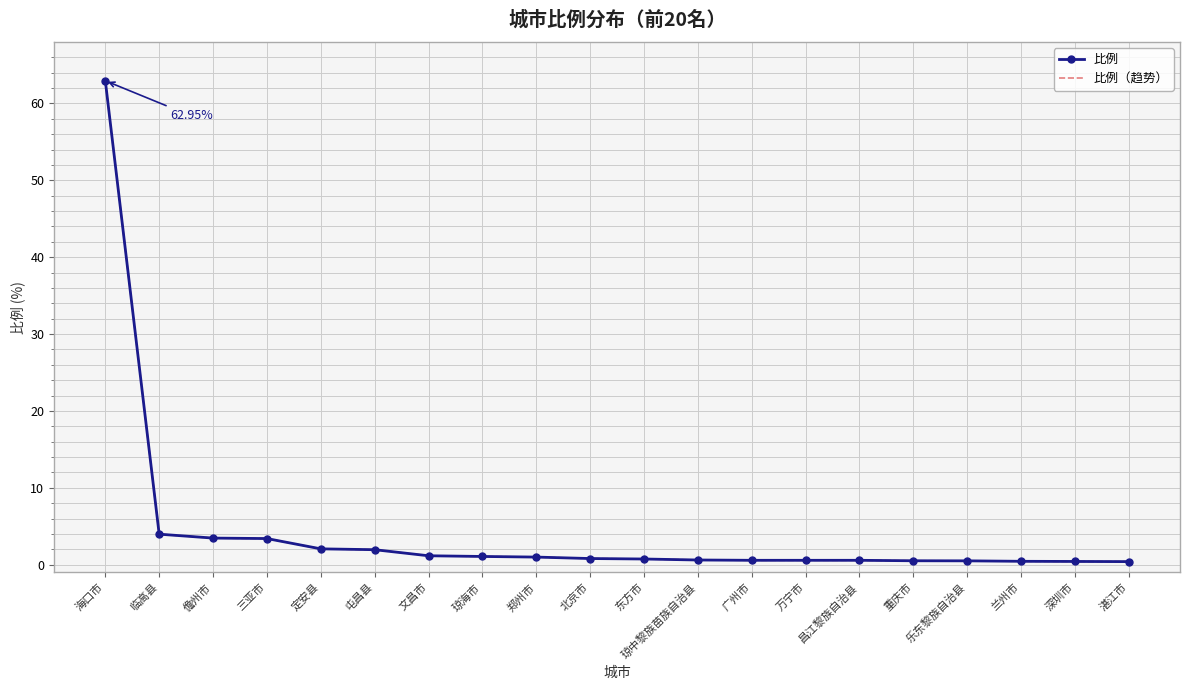

True or false: 比例 and 比例（趋势） intersect in this chart.

False